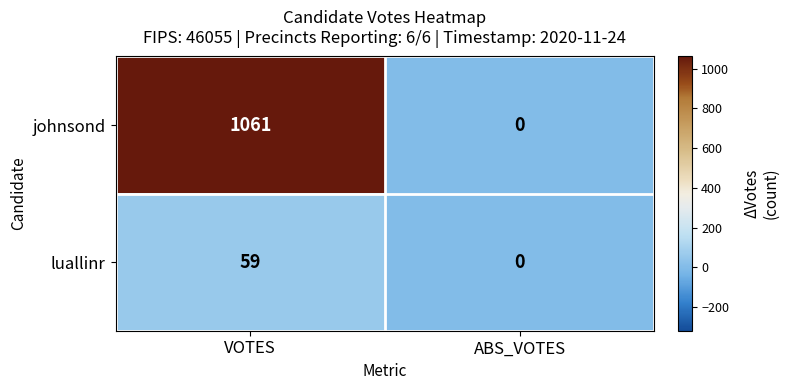

List the series in order of their peak value, lowest first.

luallinr, johnsond